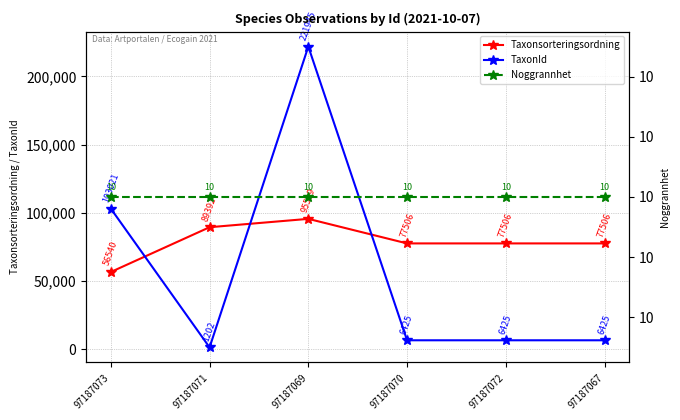

What is the sum of all Taxonsorteringsordning values?

473969